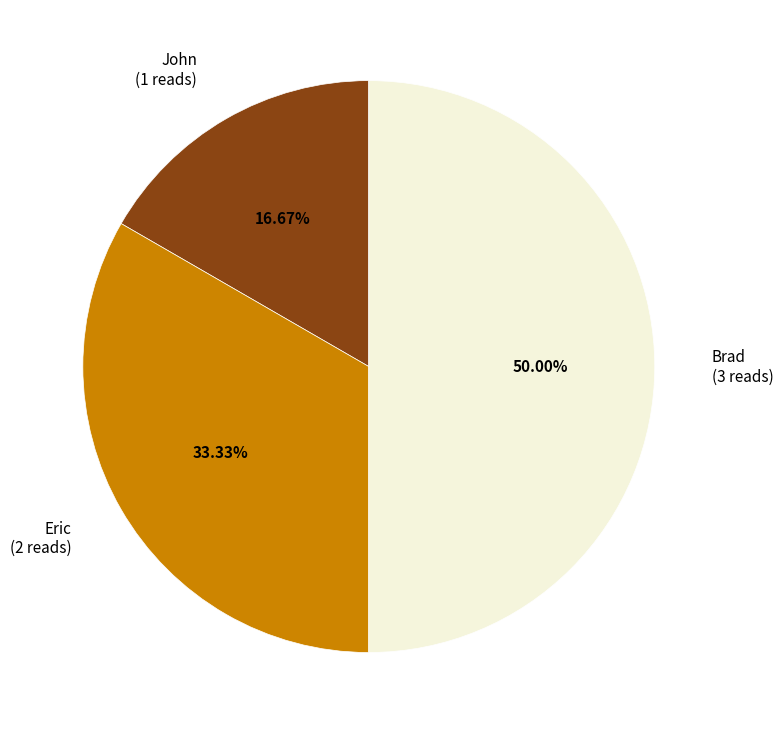

Between Brad (3 reads) and Eric (2 reads), which is larger?

Brad (3 reads)